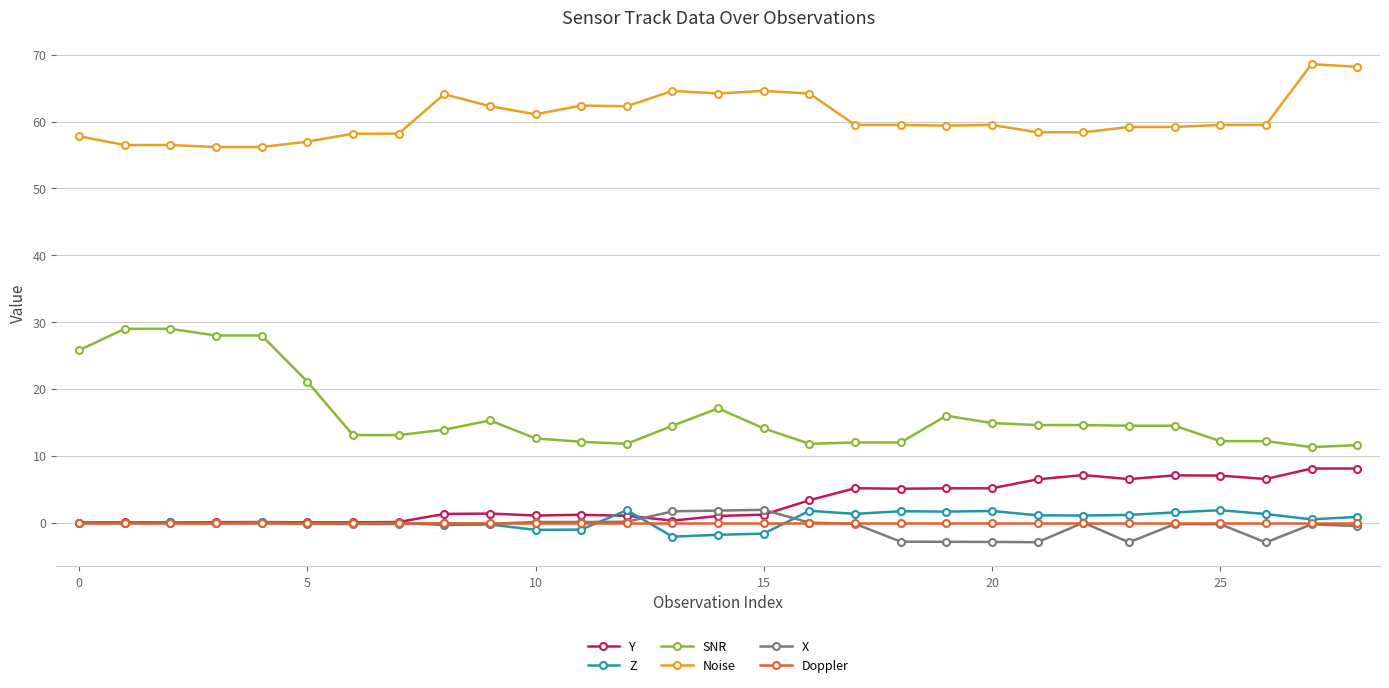

At how many categories does at least one series exceed 40?

29